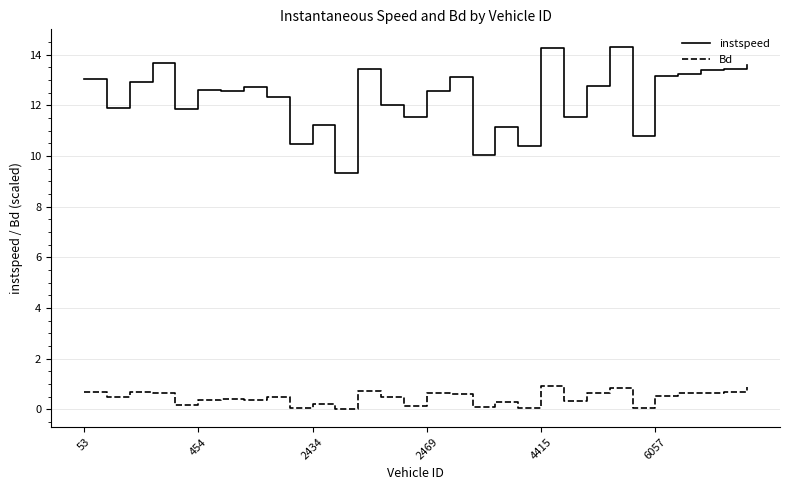

What is the highest value of the instspeed series?

14.3